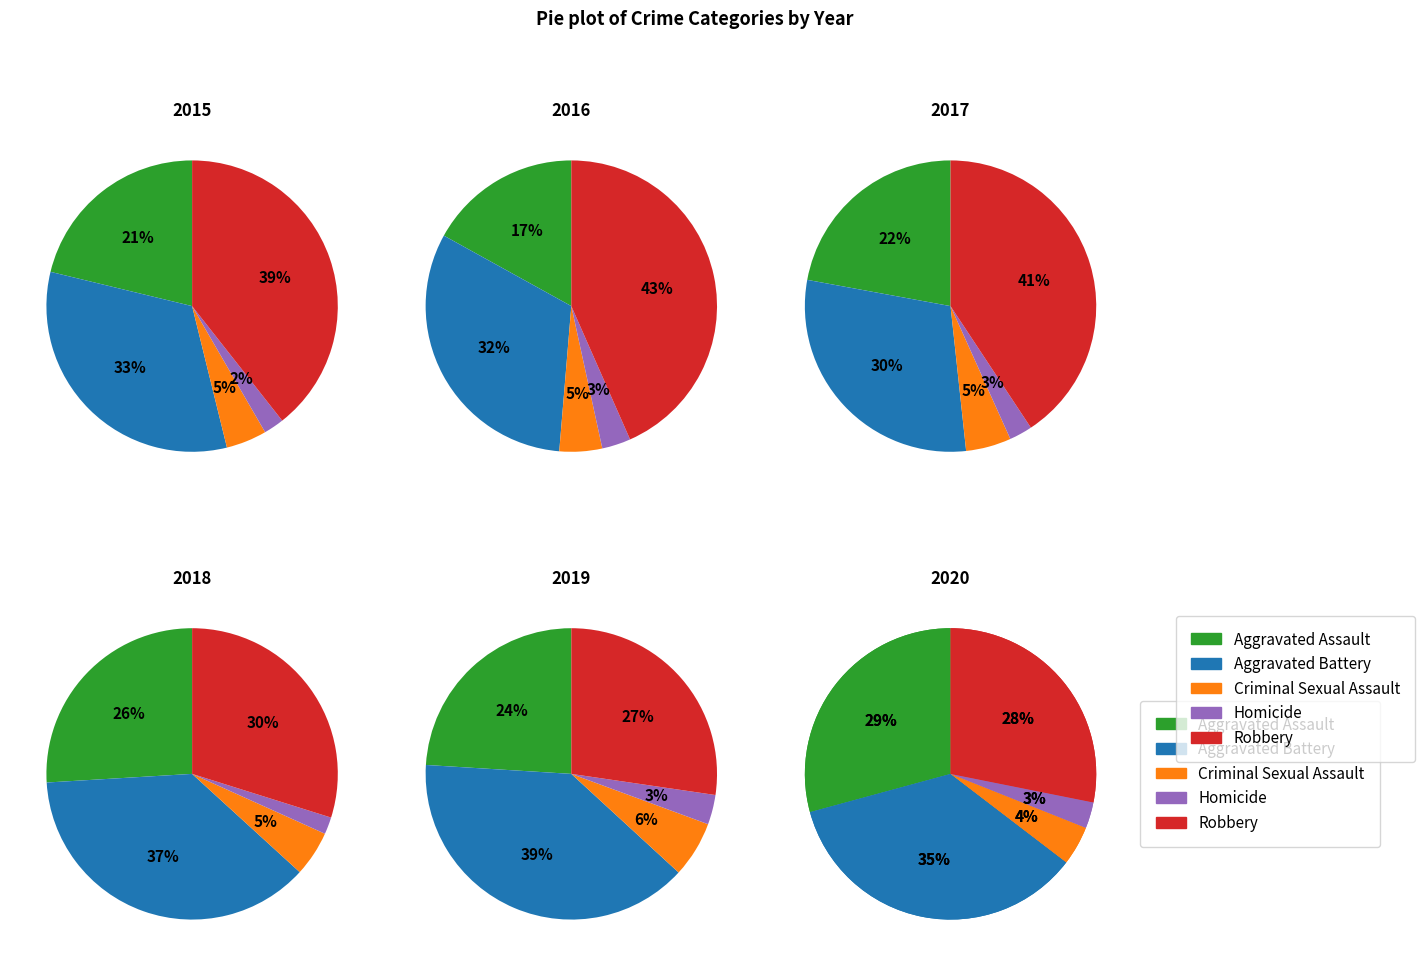

What percentage is the Aggravated Battery slice, to the nearest percent?

33%